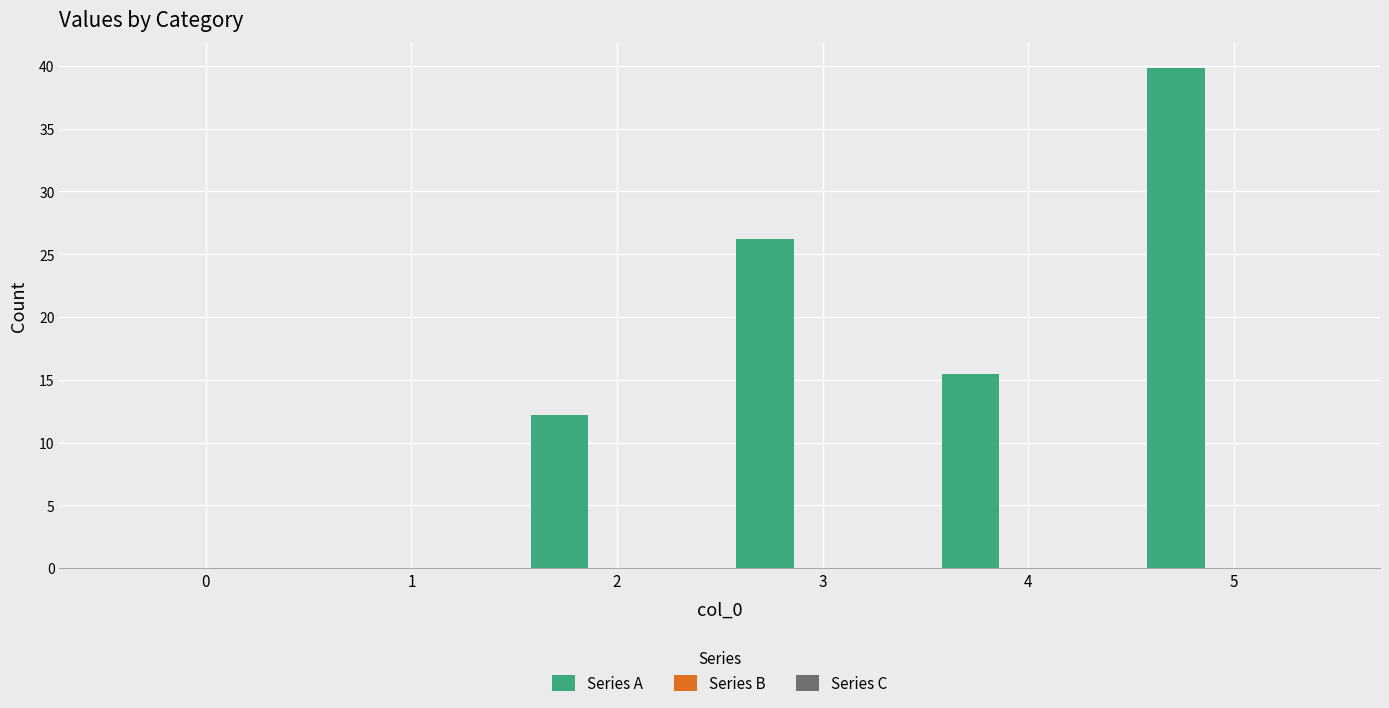

What is the greatest value displayed?

39.8